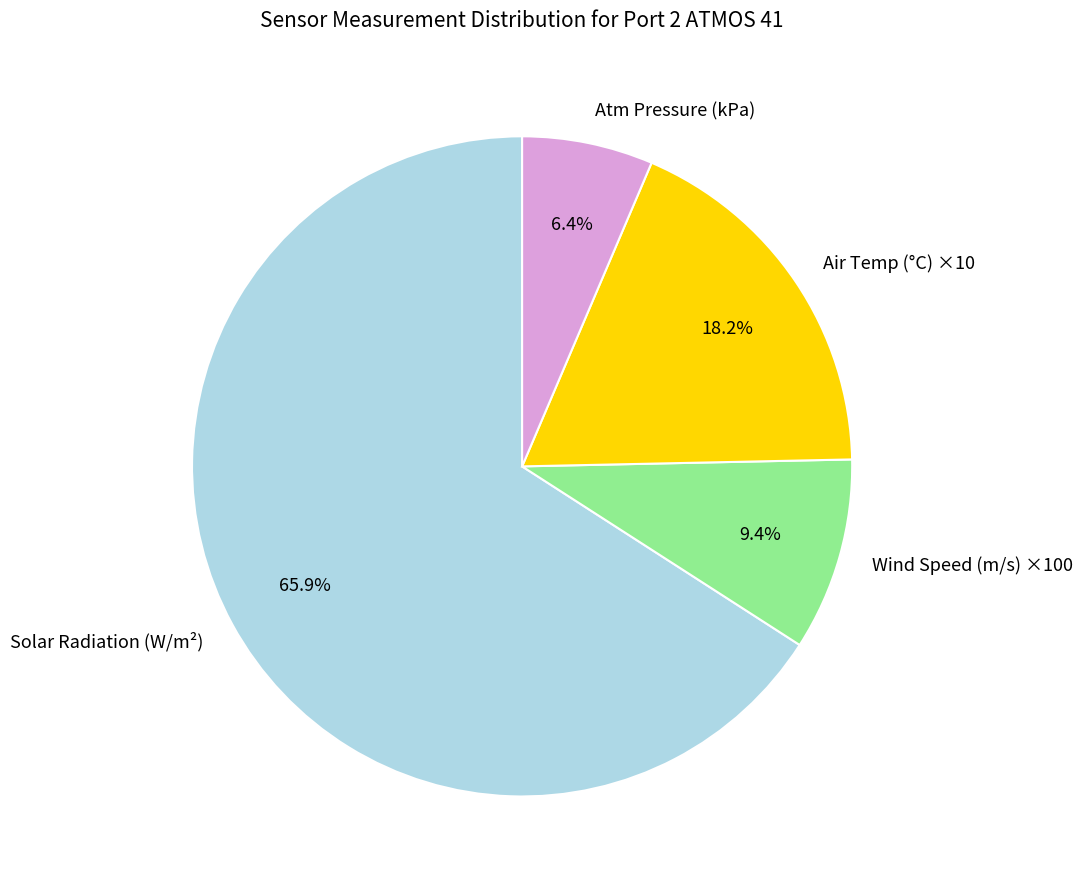

Does Solar Radiation (W/m²) account for over 50% of the chart?

Yes